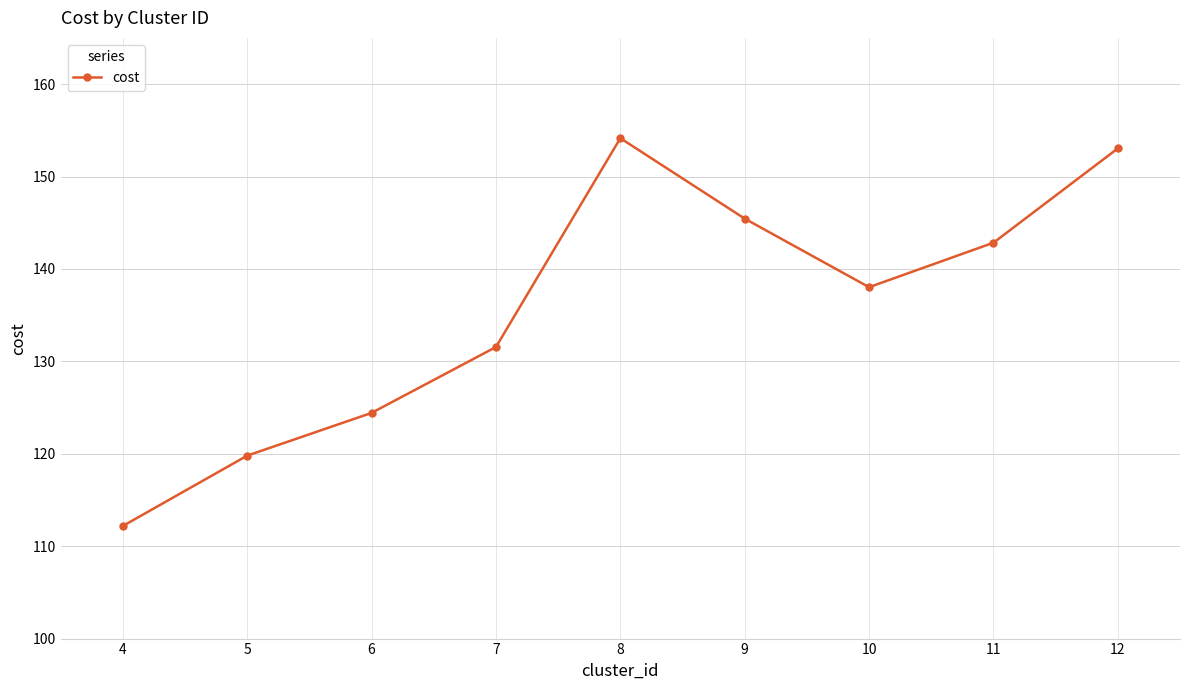

Rank the categories by value from lowest to highest.

4, 5, 6, 7, 10, 11, 9, 12, 8